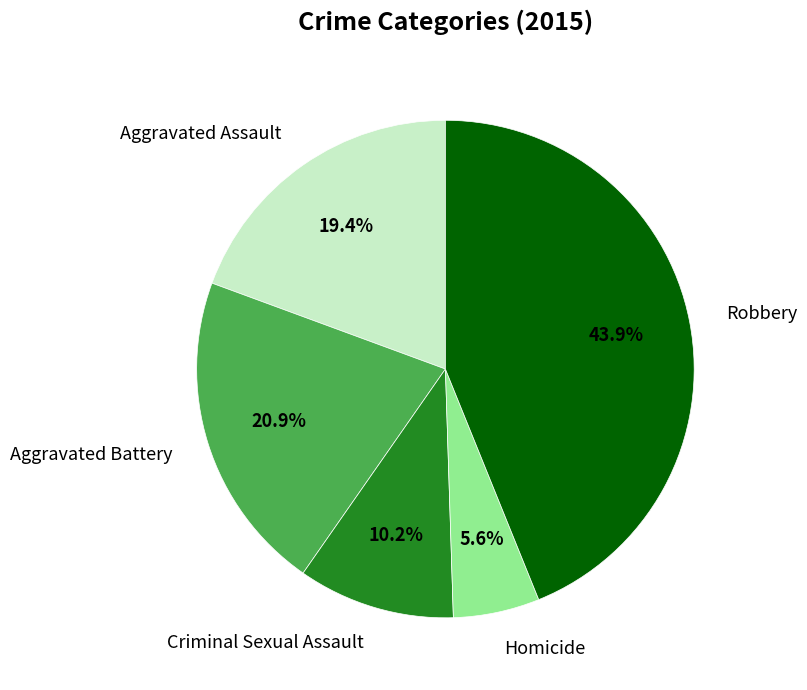

Is Aggravated Battery the majority of the pie?

No